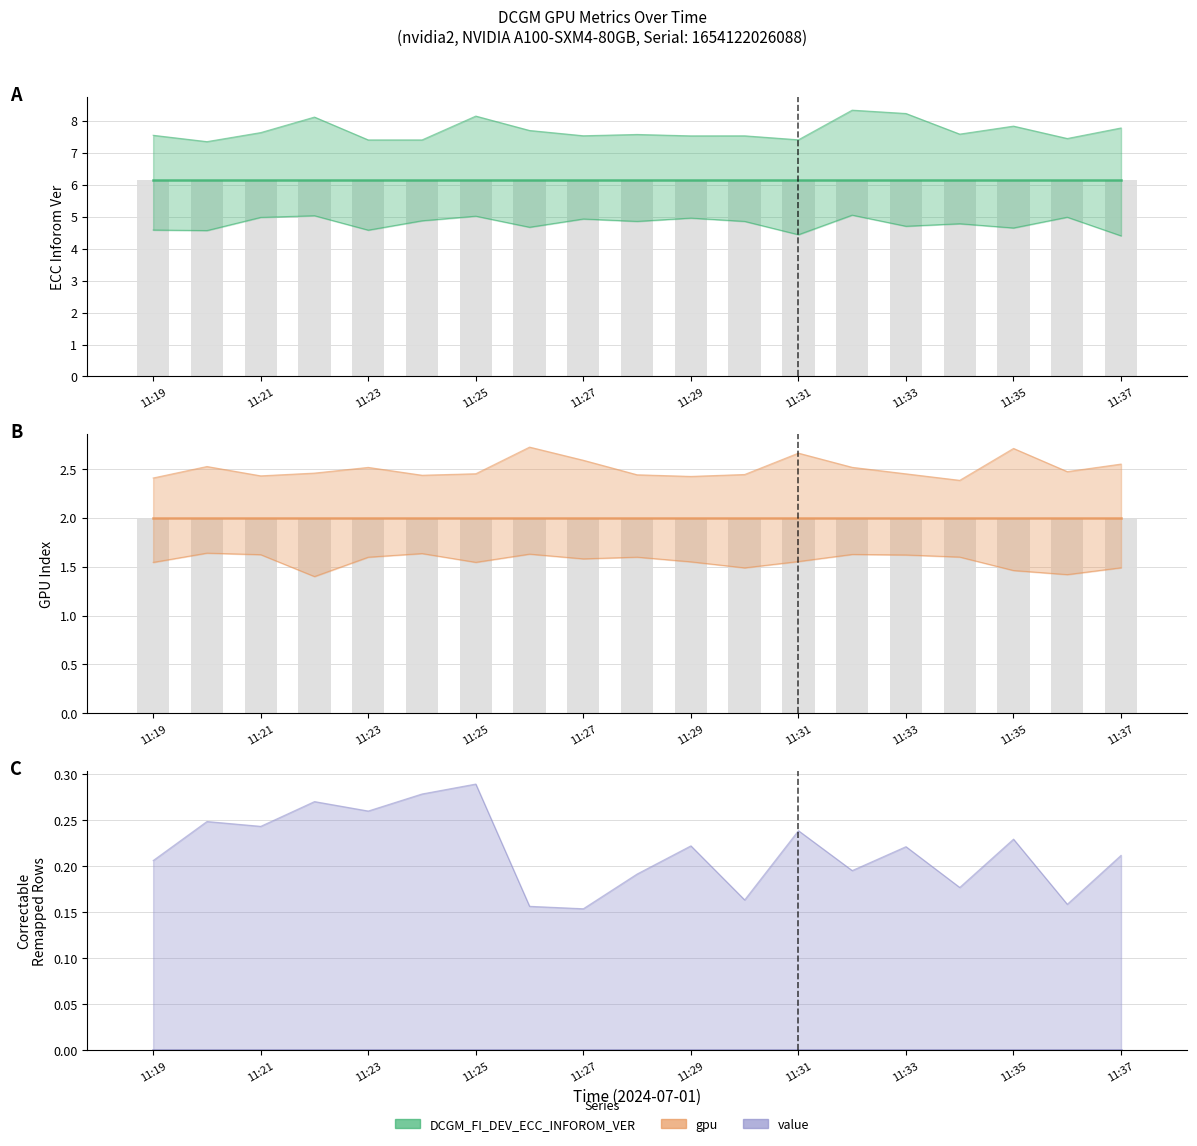

List the series in order of their overall mean, highest first.

DCGM_FI_DEV_ECC_INFOROM_VER (center), gpu (center), value (center)